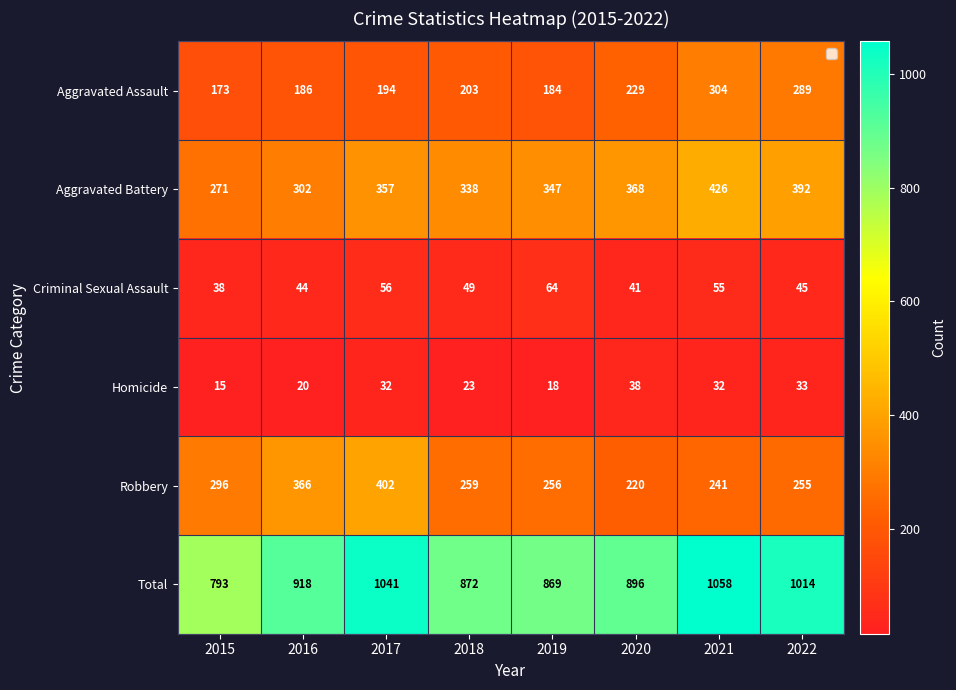

The value of Aggravated Assault at 2019 is 277. True or false?

False